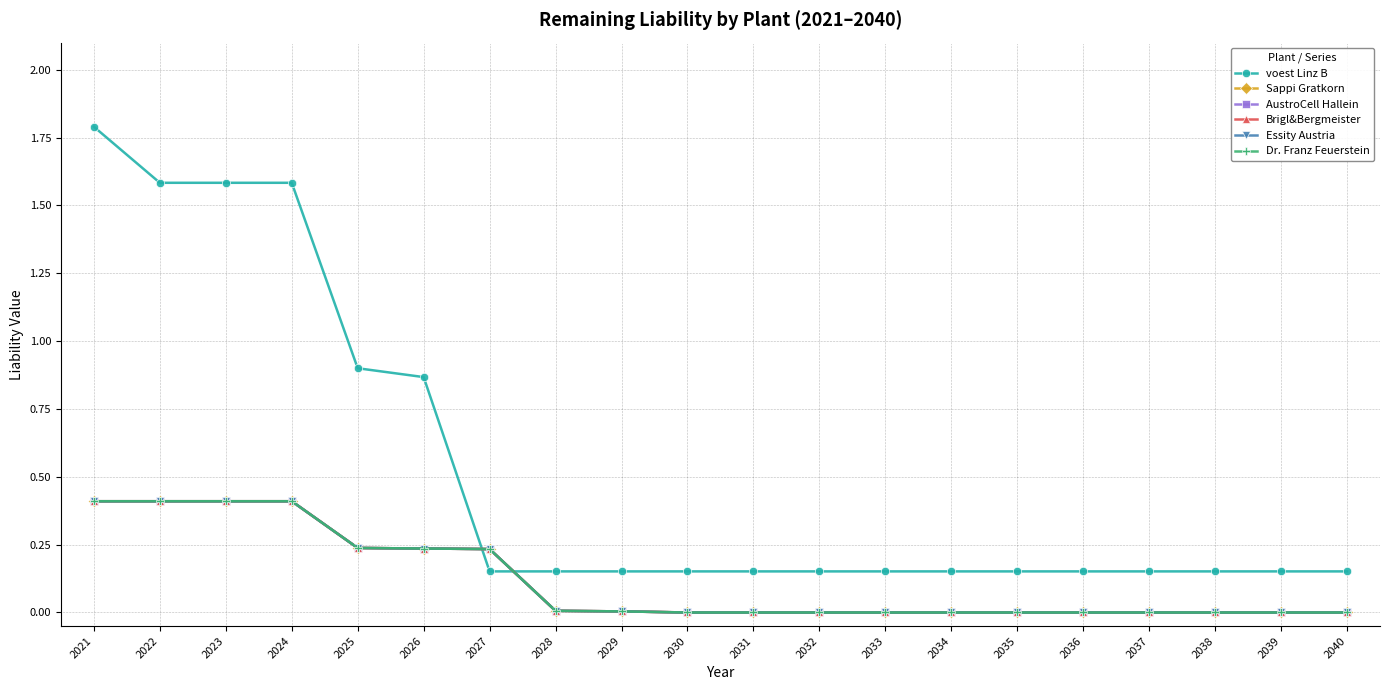

The voest Linz B series shows 0.1 at 2035. True or false?

False